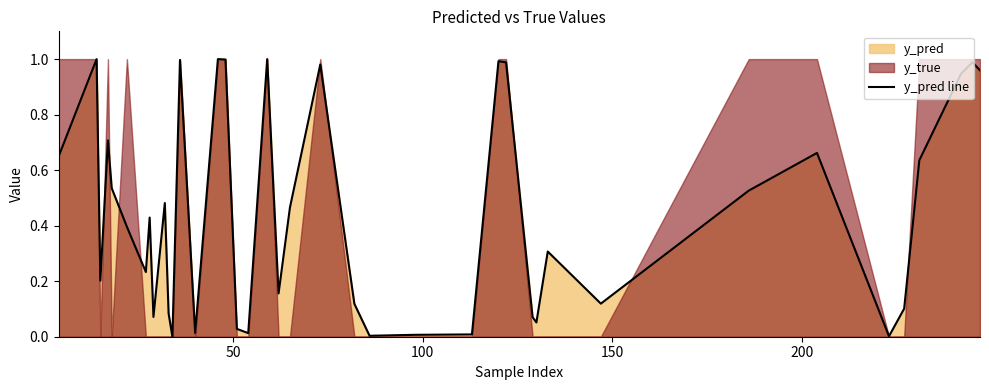

What is the maximum value shown in the chart?

1.0